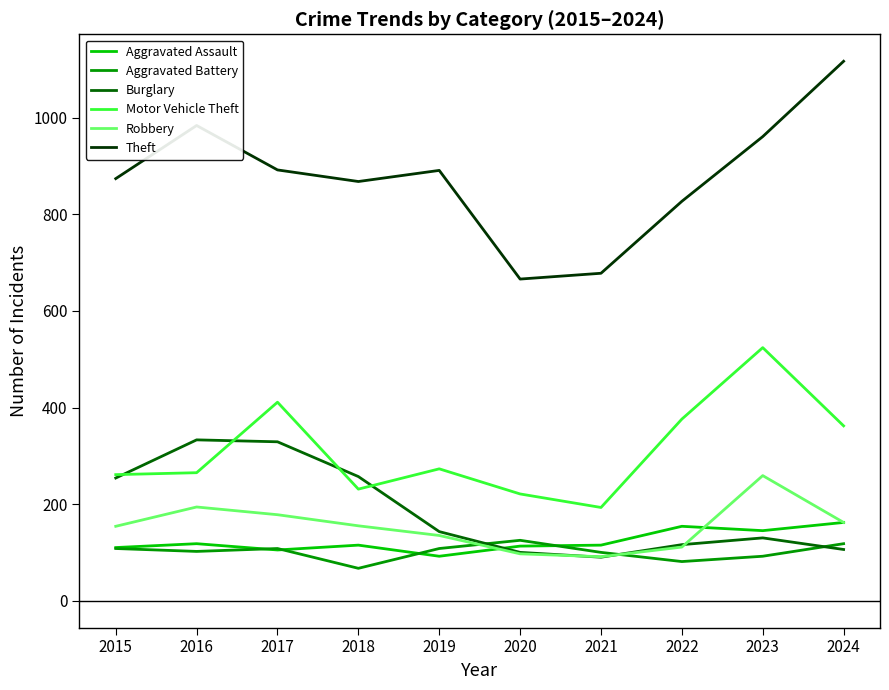

Is the value of Theft at 2017 greater than the value of Robbery at 2023?

Yes